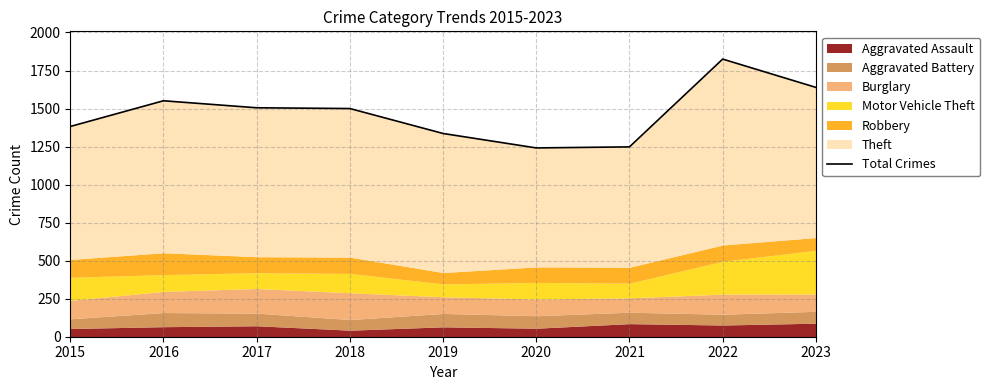

True or false: there are more than 1 points higher than both neighbors.

True